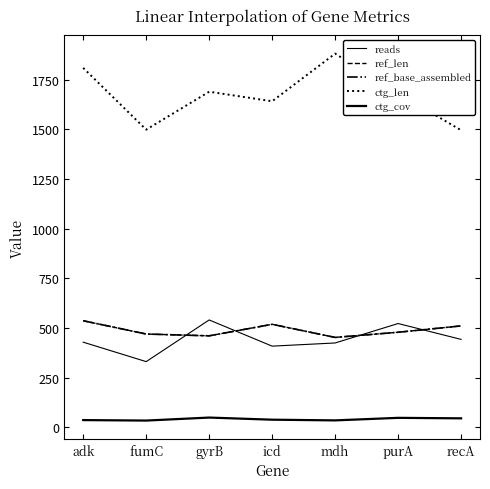

Is this an area chart (filled region under the line)?

No